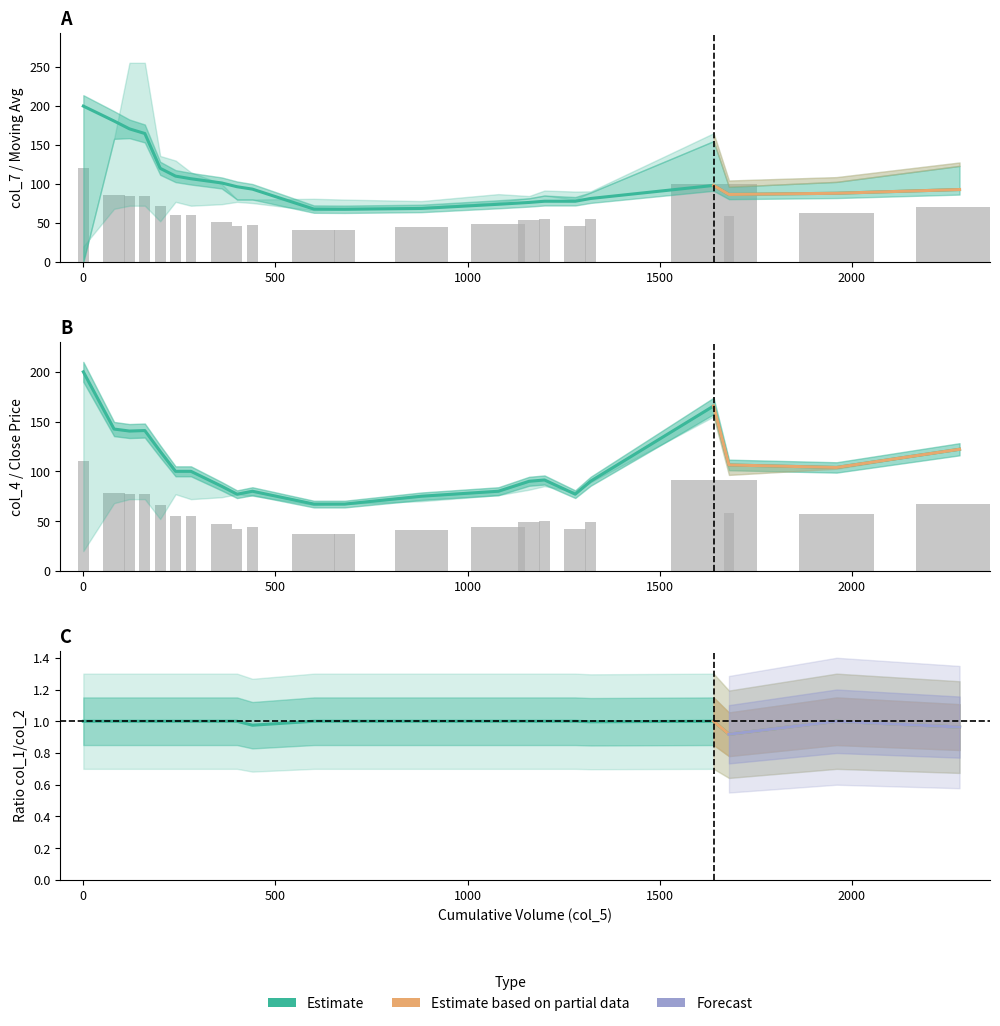

What is the value of the col_4 bar at the 17th from the left?

42.4